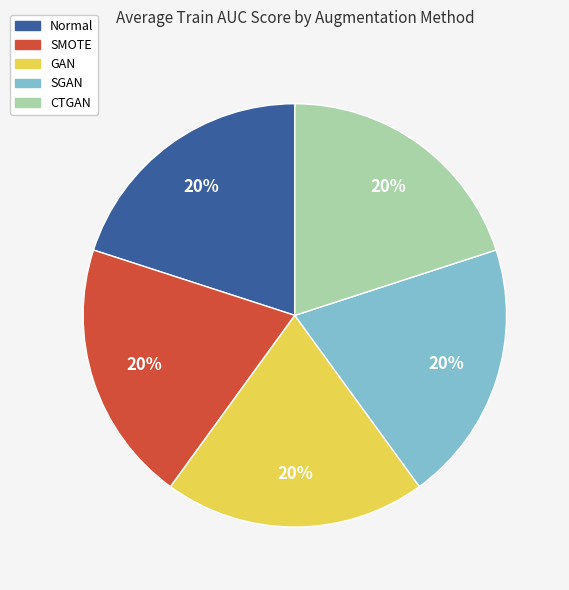

Does Normal represent more than half of the total?

No